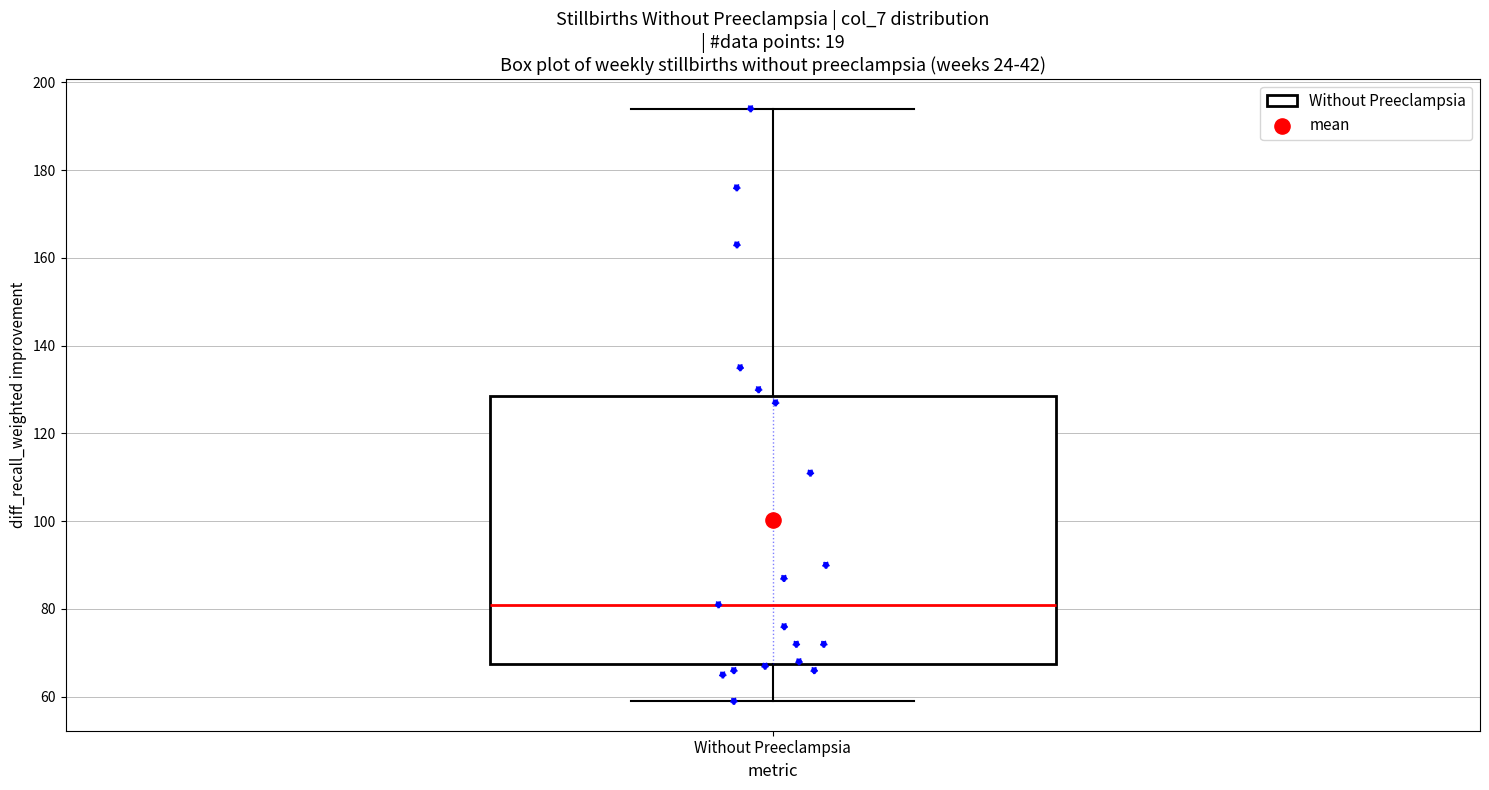

Where is the upper edge of the box for Without Preeclampsia on the y-axis? The values are not printed on the chart, so give them approximately, as read against the axis.

128